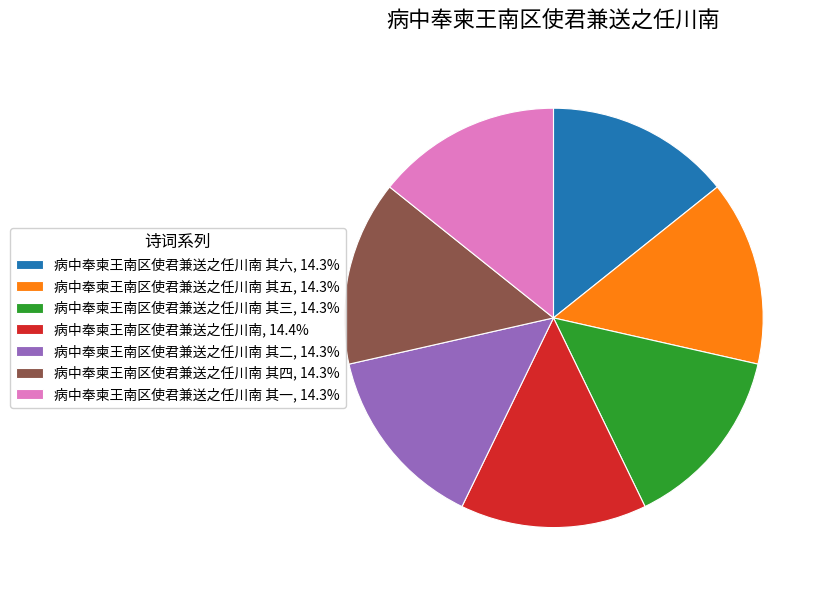

Approximately how many times larger is the value at 病中奉柬王南区使君兼送之任川南 其二, 14.3% compared to 病中奉柬王南区使君兼送之任川南 其四, 14.3%?

1.0